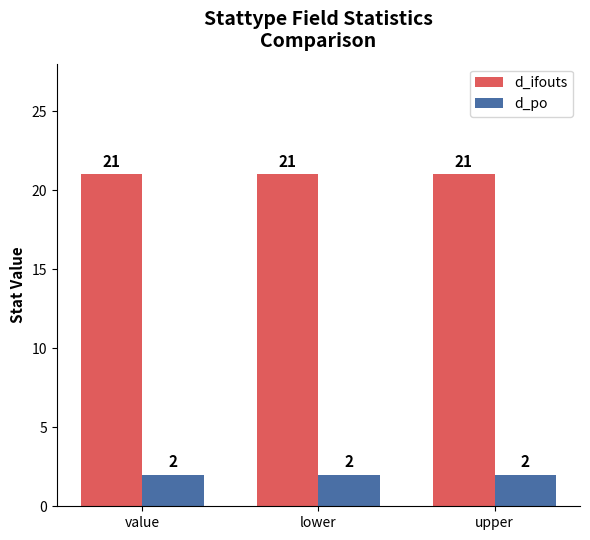

Which series has the largest total across all categories?

d_ifouts